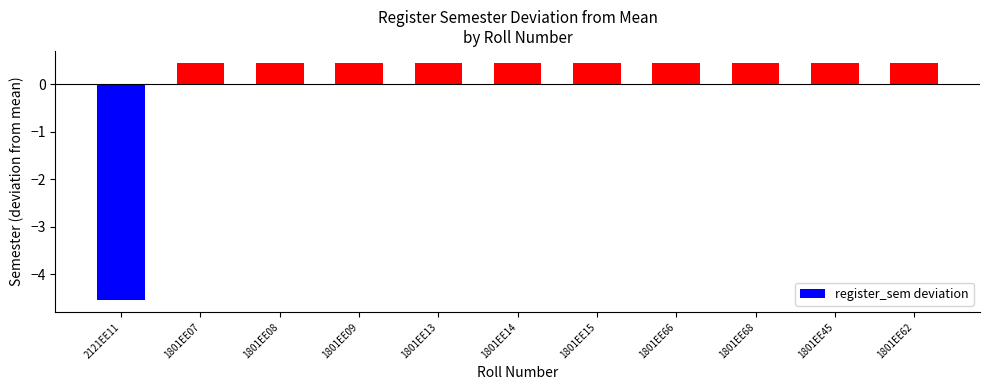

The chart shows a value of 0.7 at 1801EE66. True or false?

False